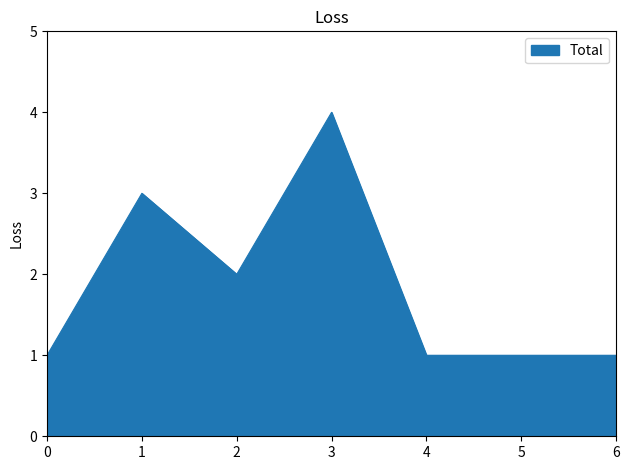

What is the average value?

2